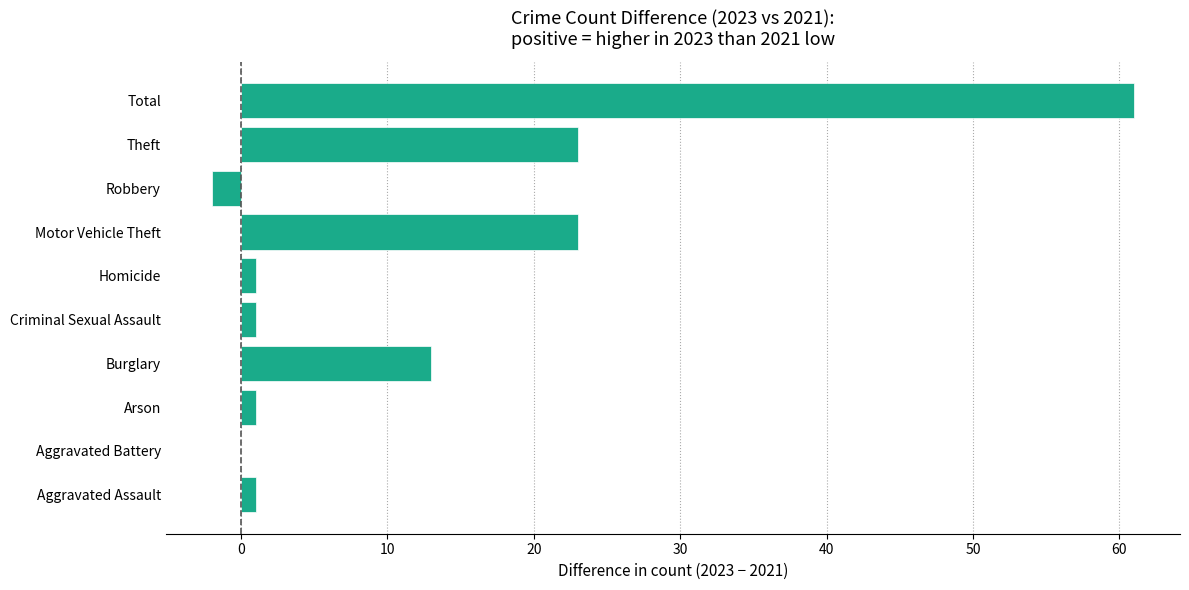

What is the change in value from Robbery to Theft?

+25